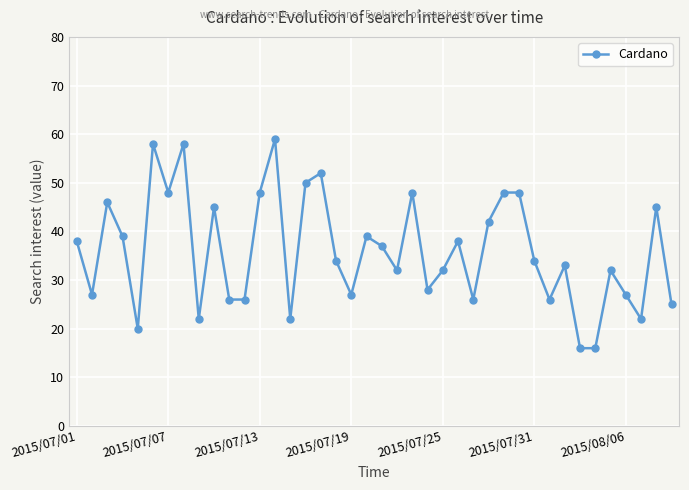

What is the difference between the second highest and minimum values?

42